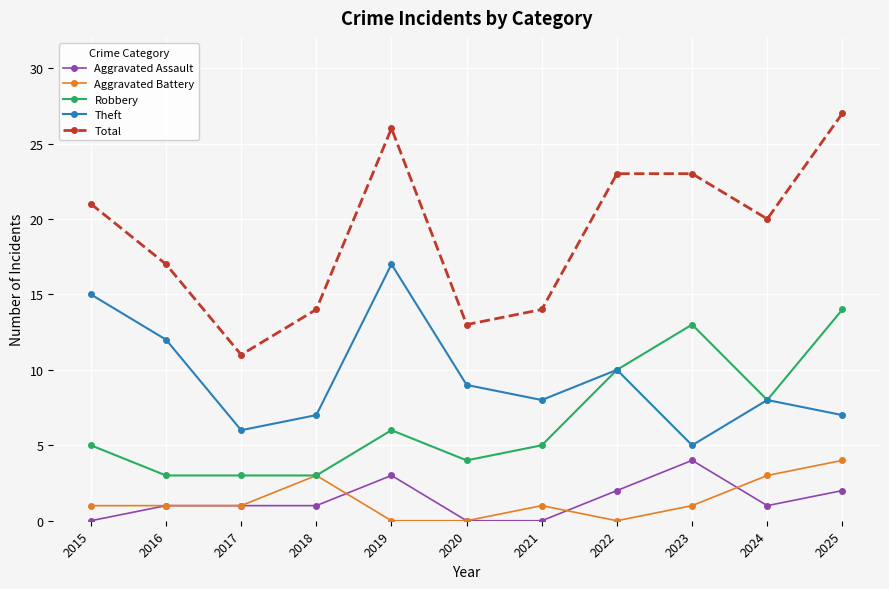

What is the value of the Total point at the 6th from the left?

13